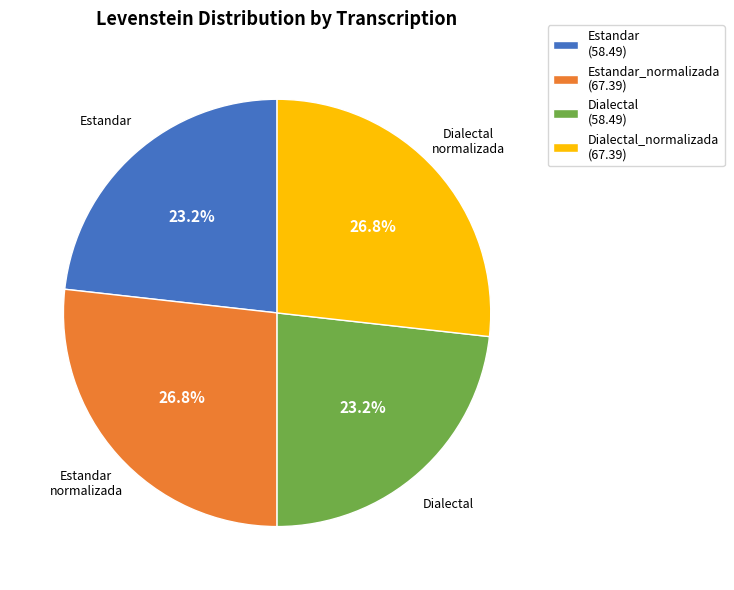

Is there a majority slice in this chart?

No